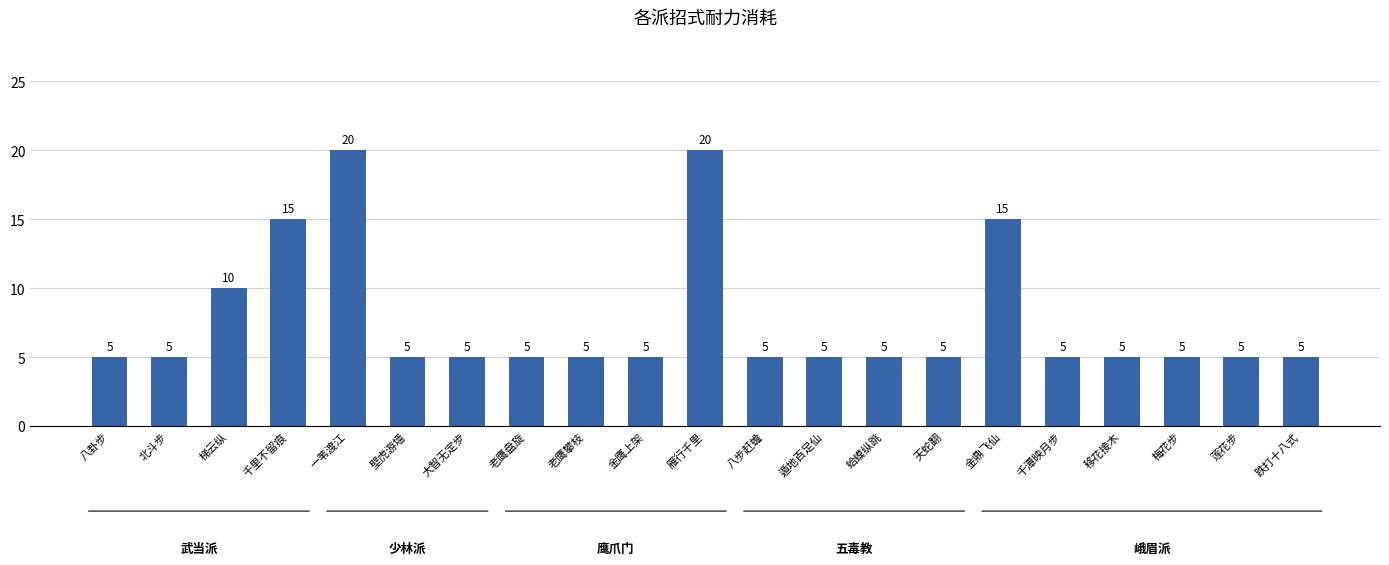

Are the bars grouped side by side (vs. stacked)?

No